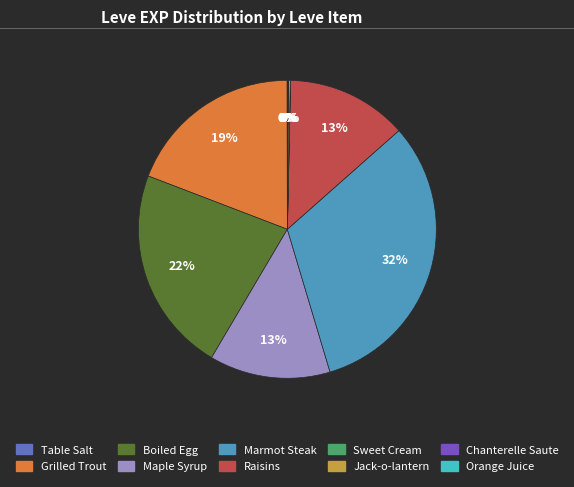

Is there any slice that represents more than half of the pie?

No